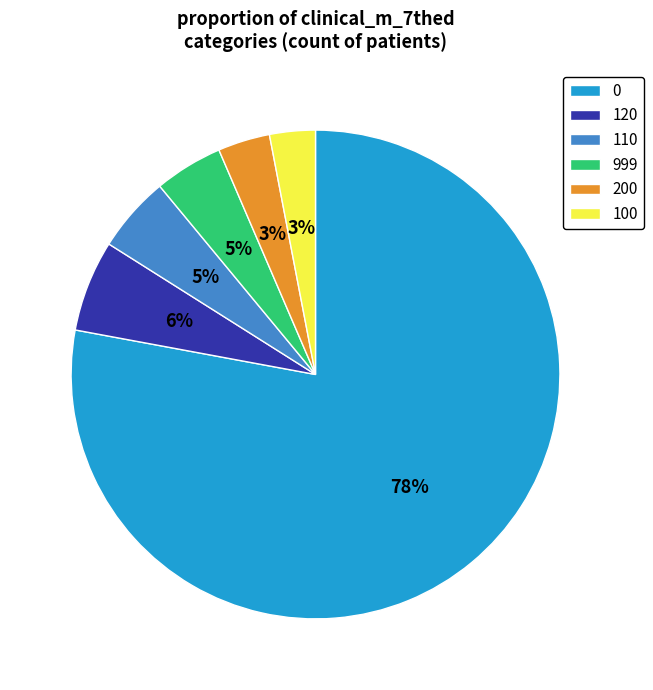

How many segments does this pie chart have?

6